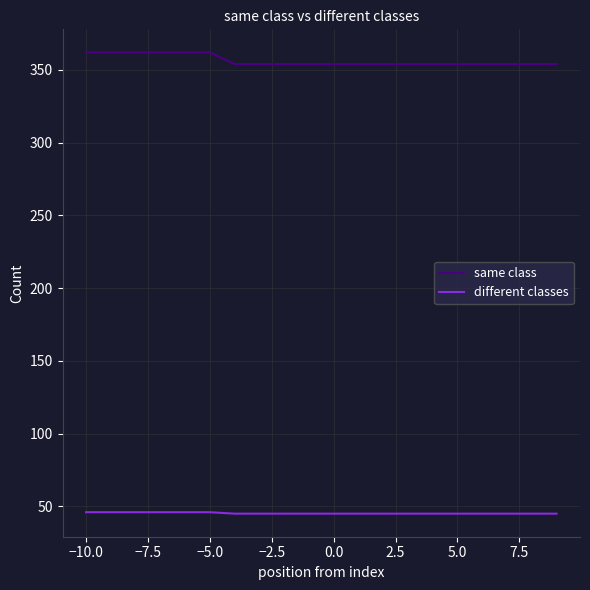

True or false: different classes and same class intersect in this chart.

False